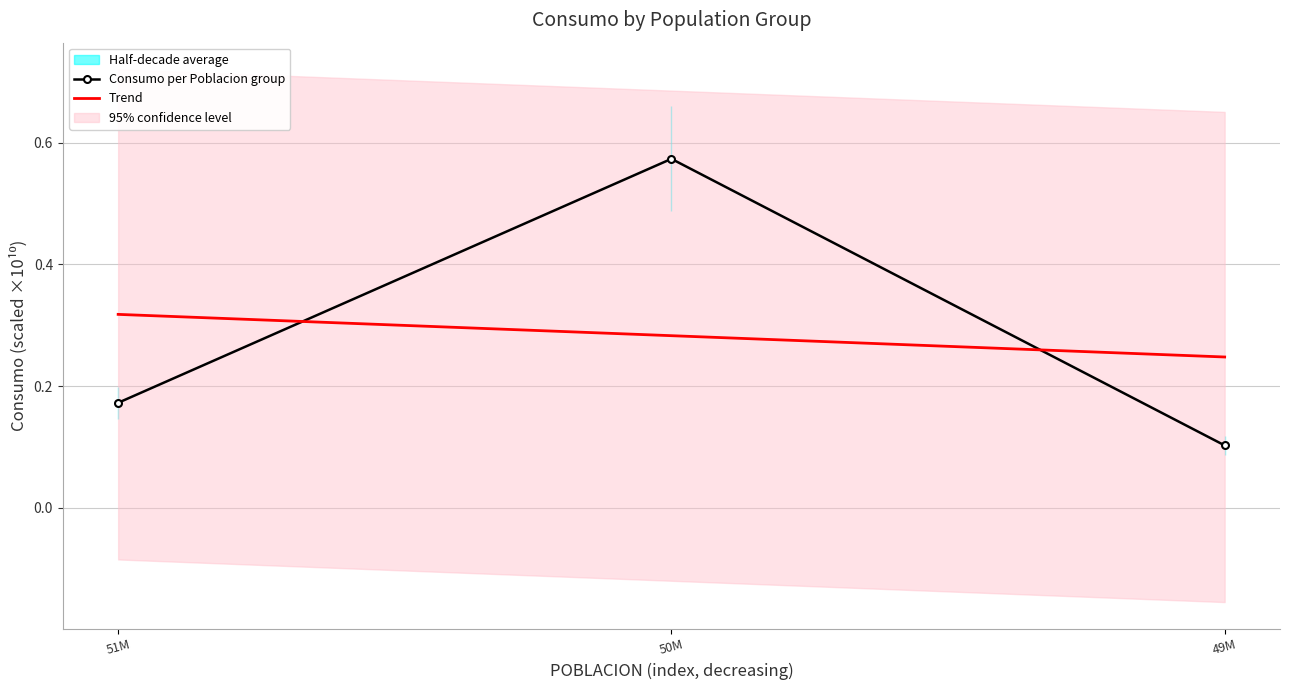

Reading left to right, what are all the values shown in this chart?

Consumo per Poblacion group: 51M=0.2	50M=0.6	49M=0.1
Trend: 51M=0.3	50M=0.3	49M=0.2